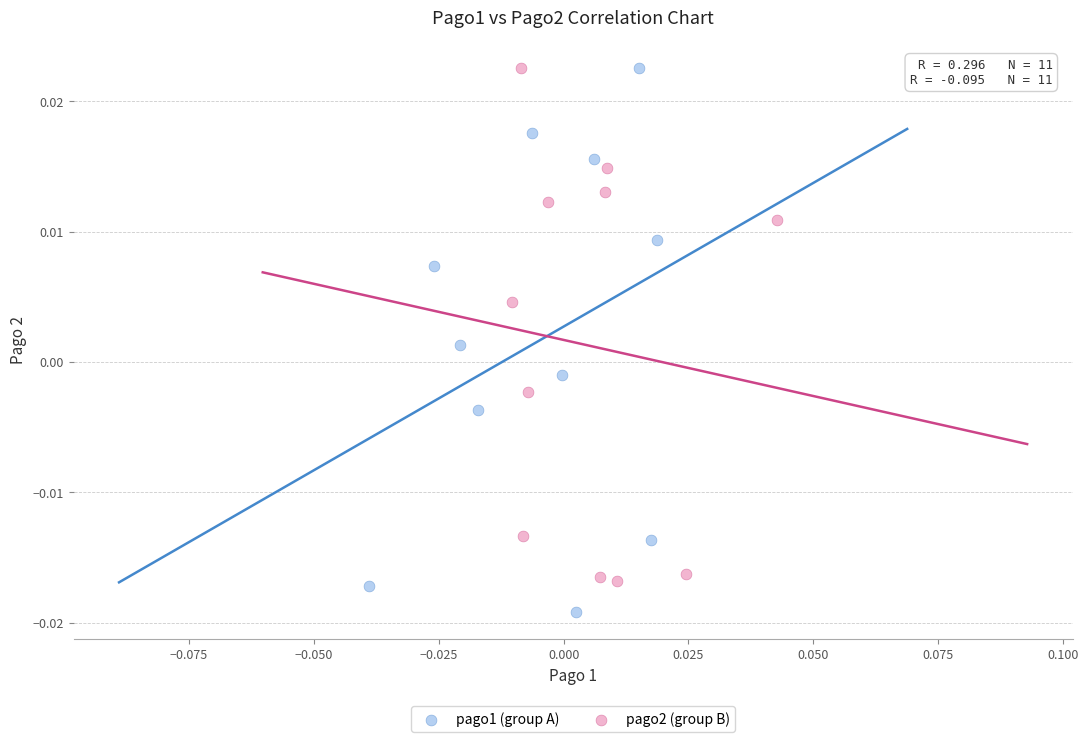

Which series reaches the minimum Y coordinate?

pago1 (group A)